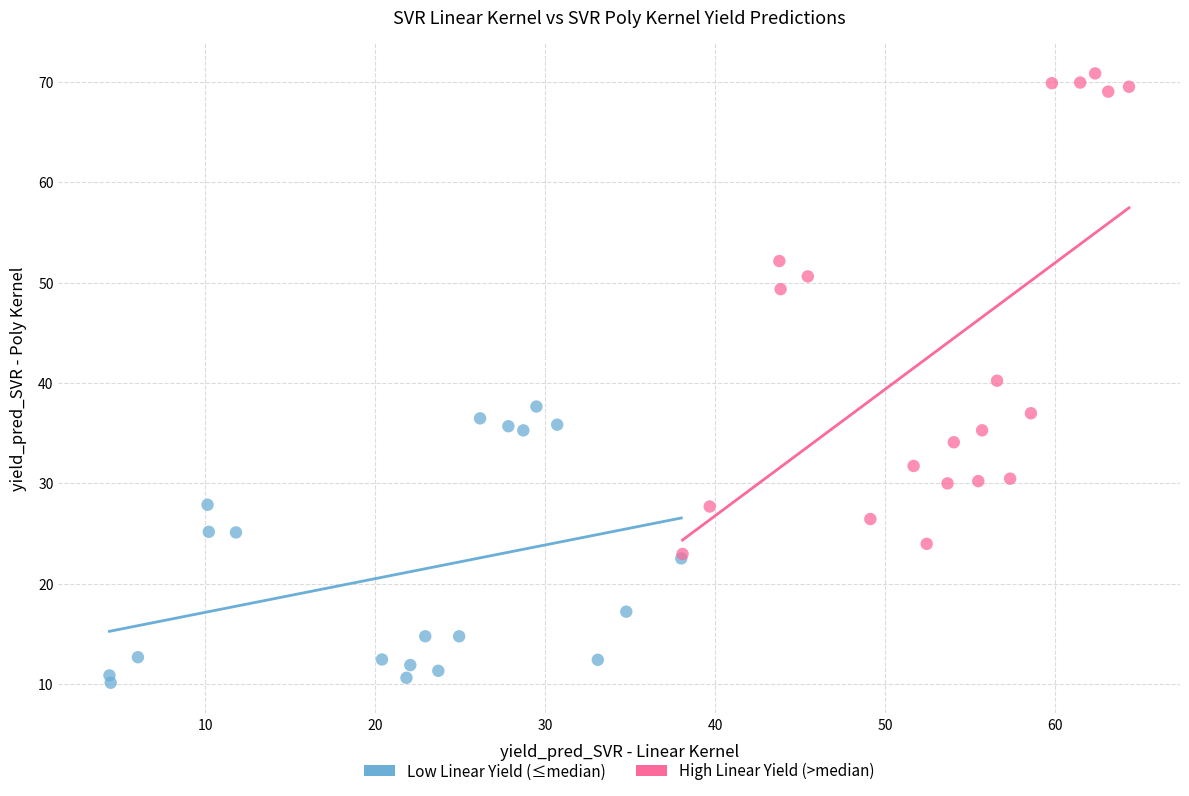

Which series contains the lowest Y value?

Low Linear Yield (≤median)